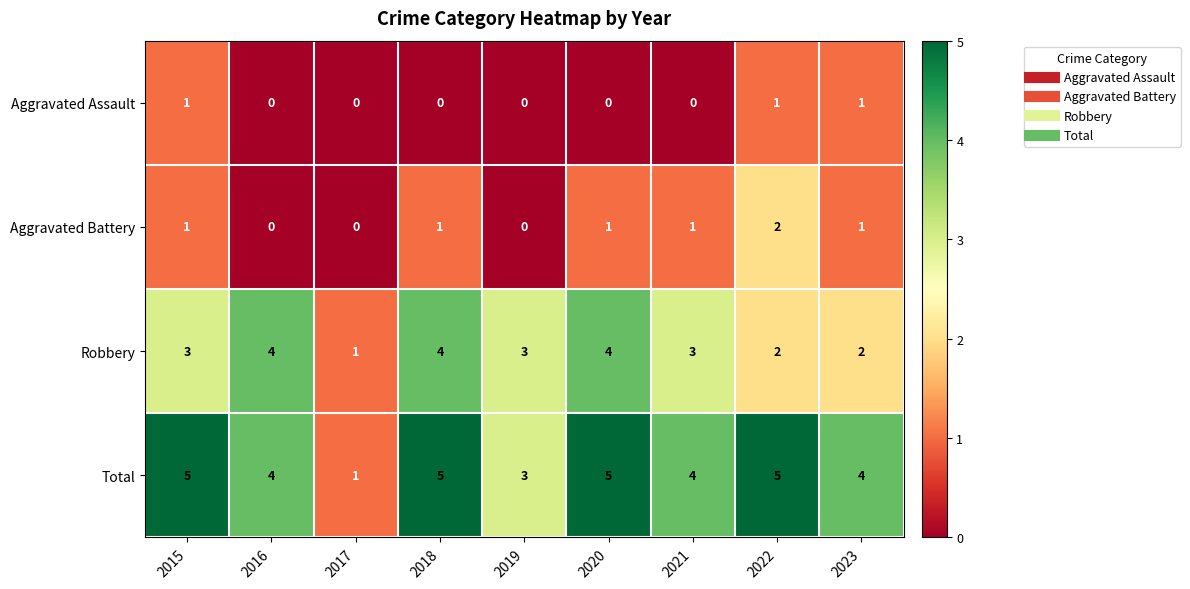

Which series has the largest total across all categories?

Total